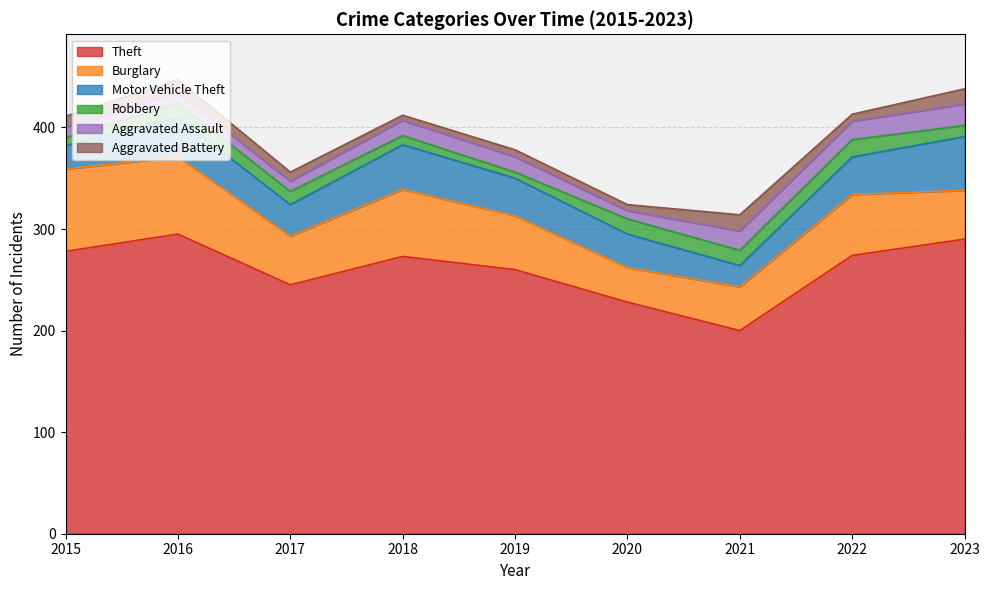

Count the number of data series in this chart.

6